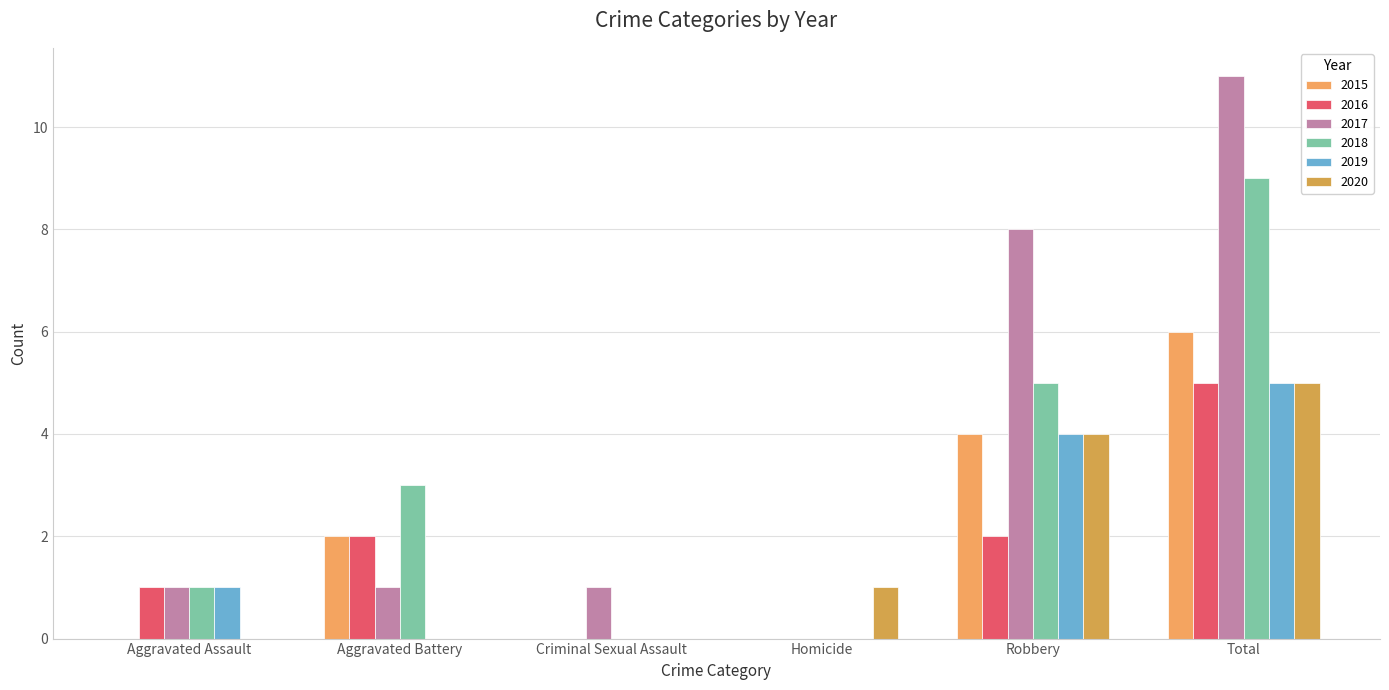

How many groups of bars are there?

6